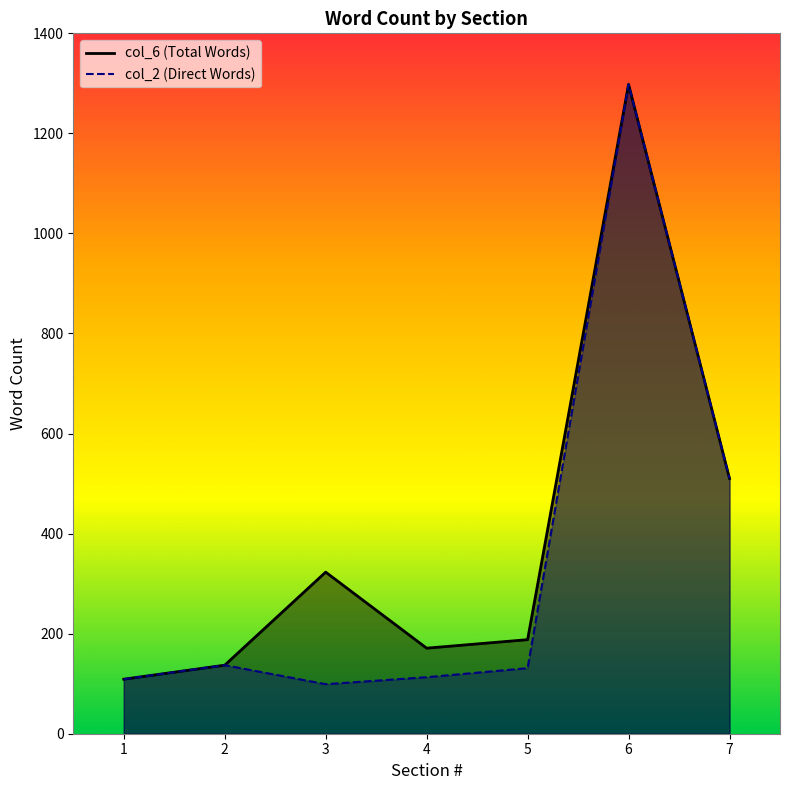

What is the maximum value for col_2?

1298